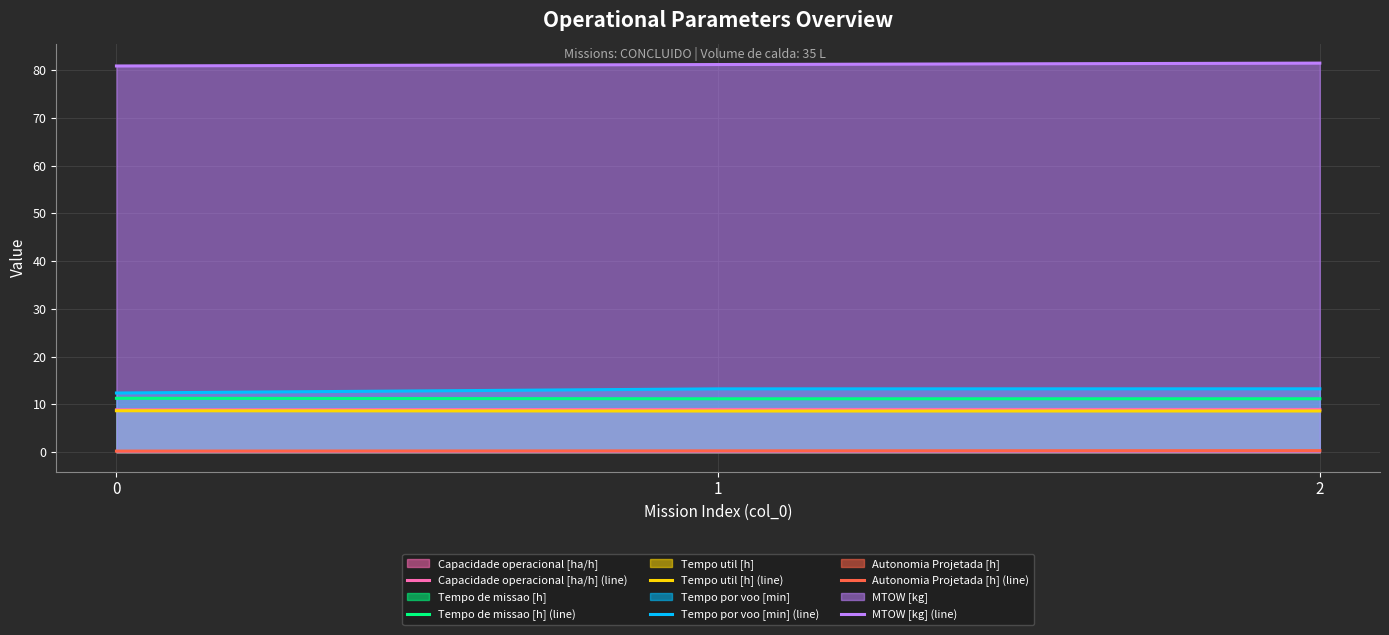

What is the difference between the highest and lowest values at 0?

80.6